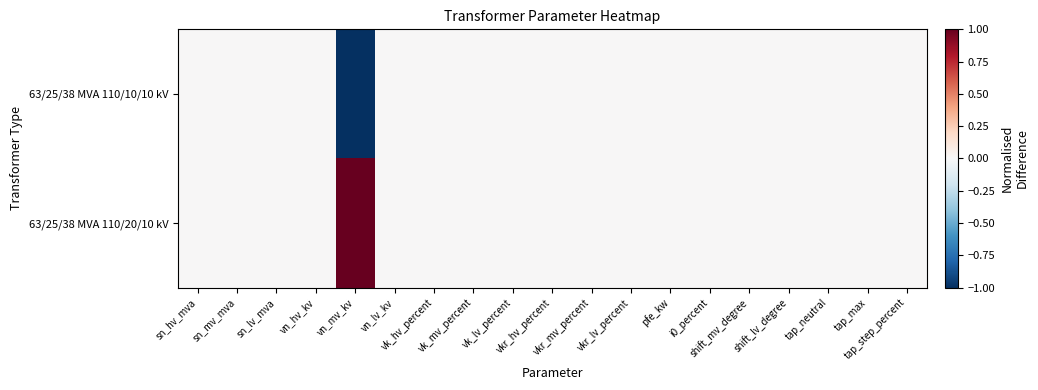

At how many categories does at least one series exceed 0?

1